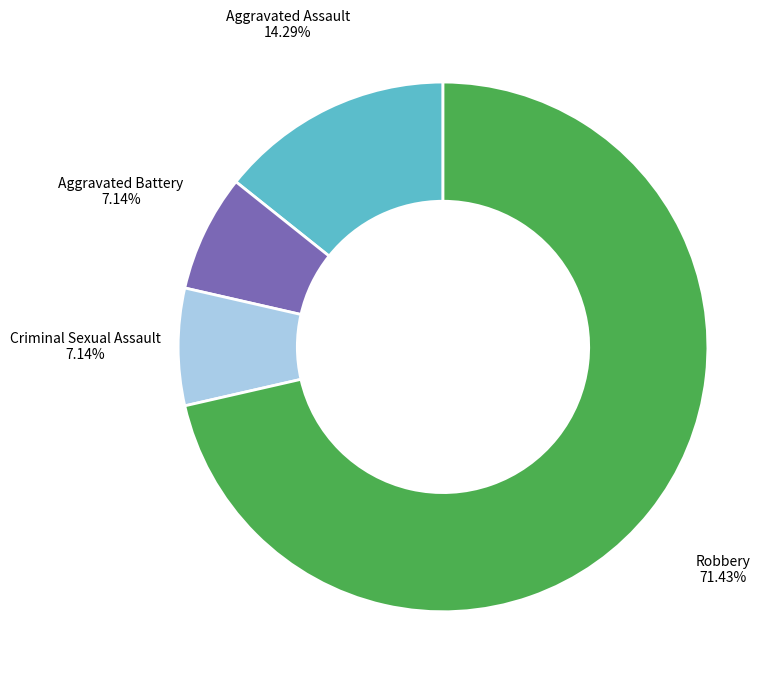

Is it true that Robbery is 71% of the pie?

True